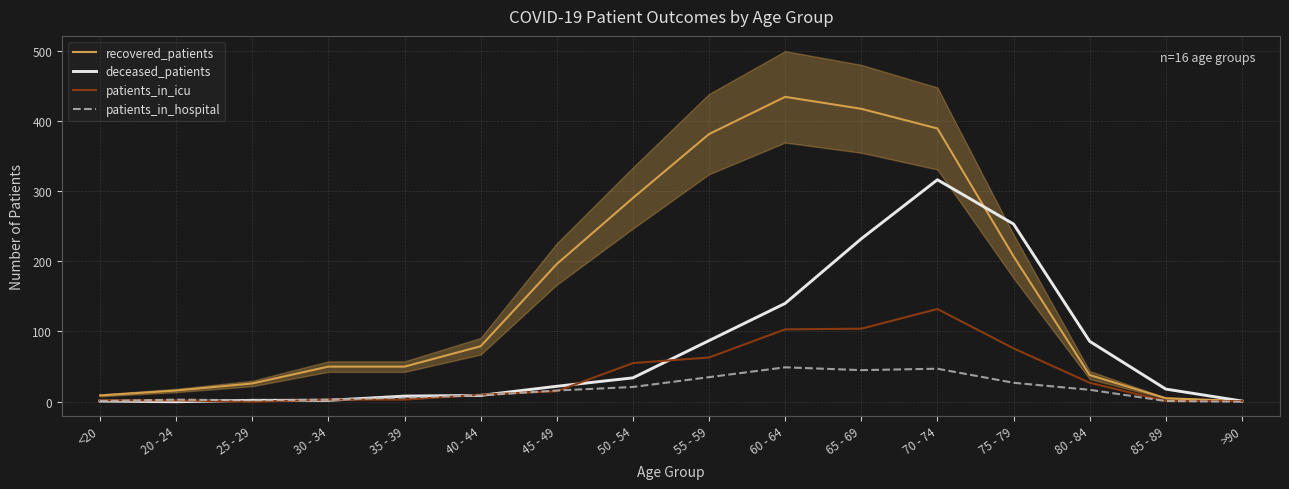

How many distinct data groups are displayed?

4